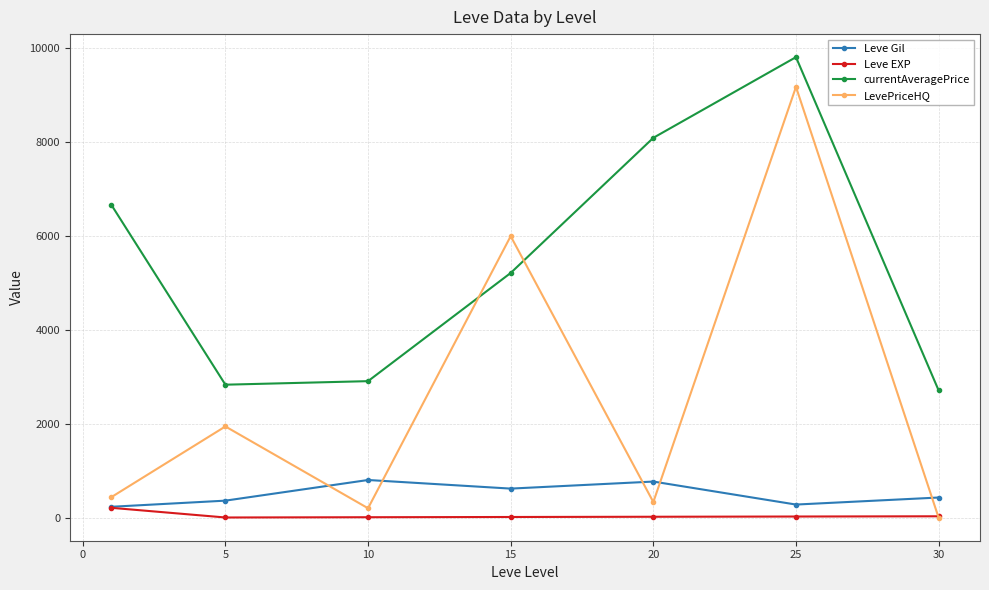

What is the value of the Leve EXP point at the 1st from the left?

210.7